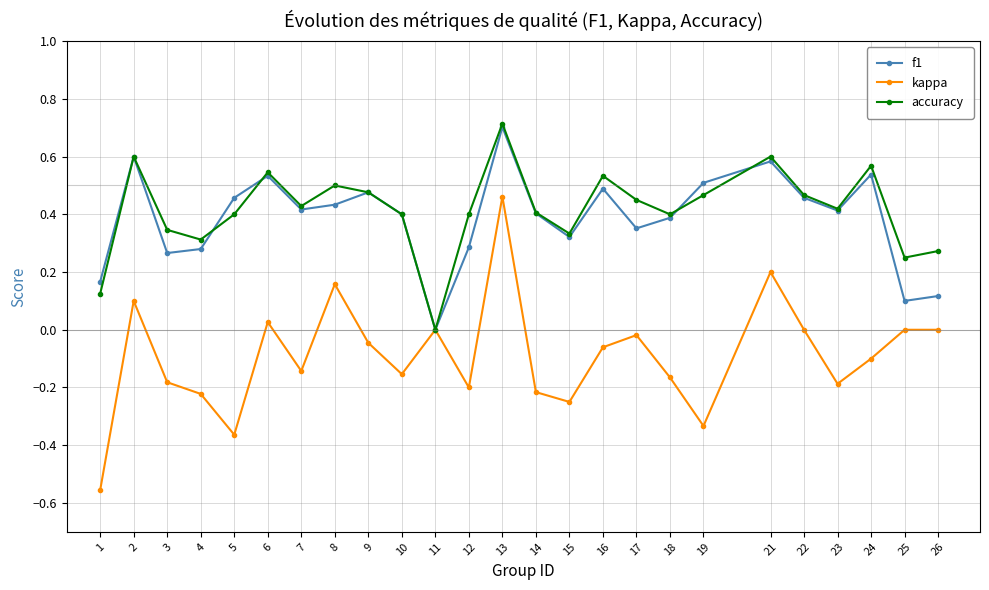

What are all the series names shown in the legend?

f1, kappa, accuracy